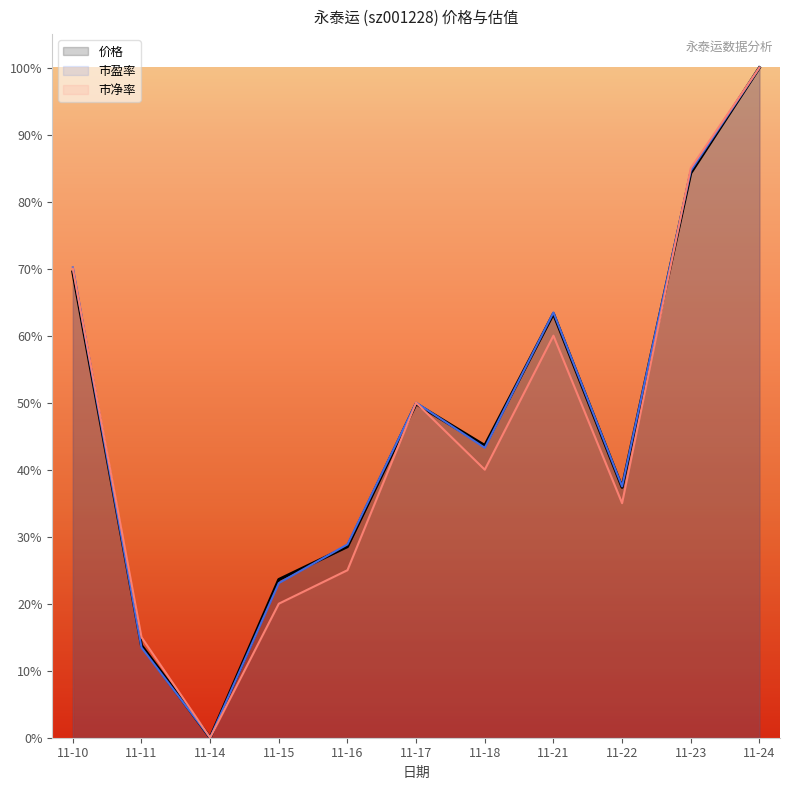

Which series ends up on top after the final intersection of 价格 and 市盈率?

市盈率